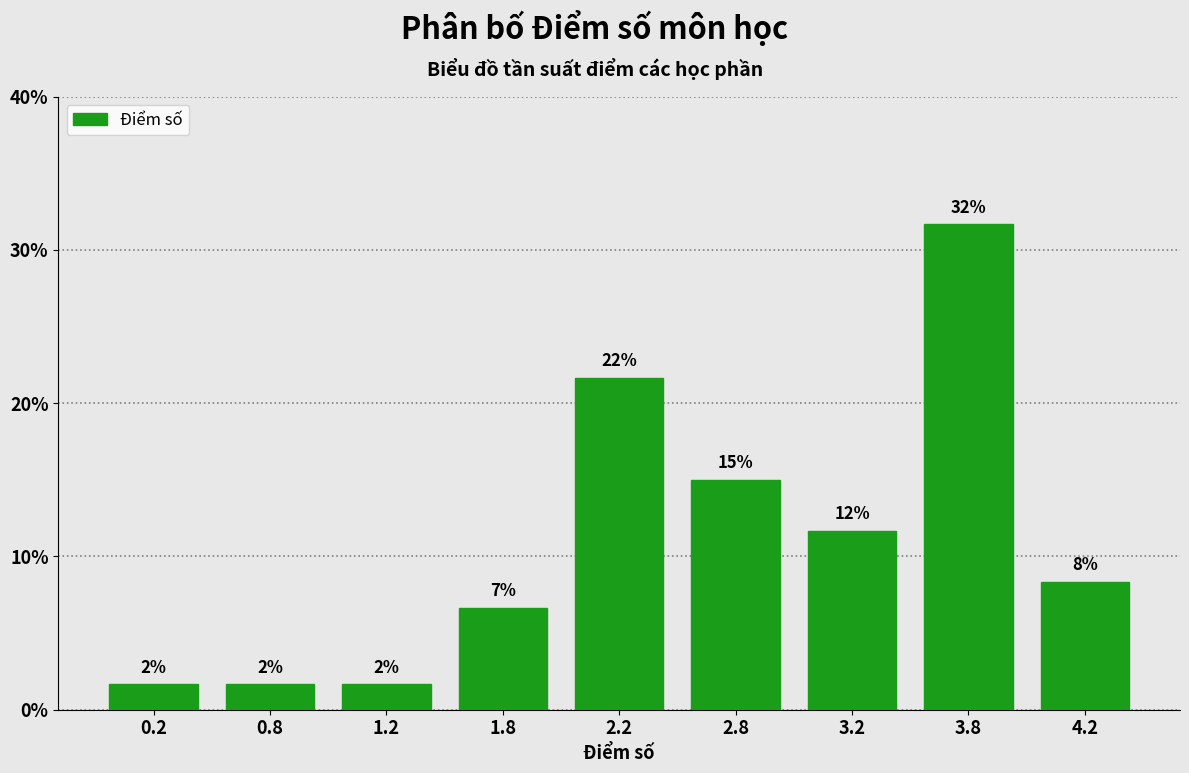

How many bars are there in total?

9